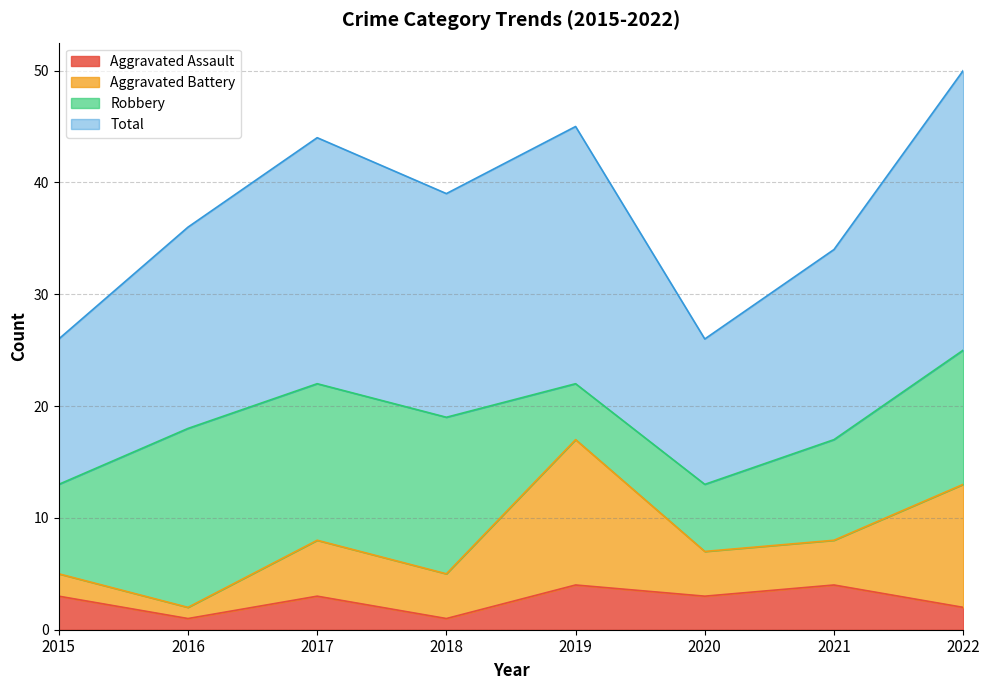

The Aggravated Assault series shows 3 at 2020. True or false?

True